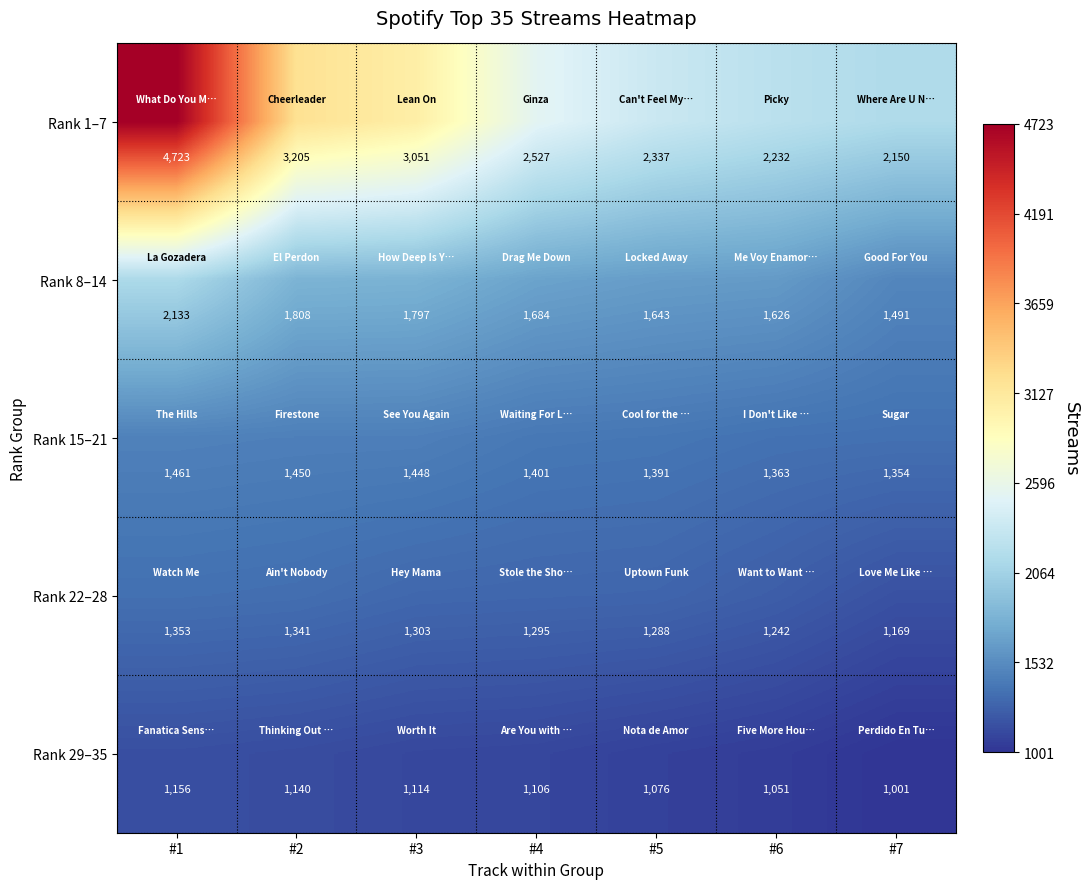

At which category is the sum across all series the highest?

#1